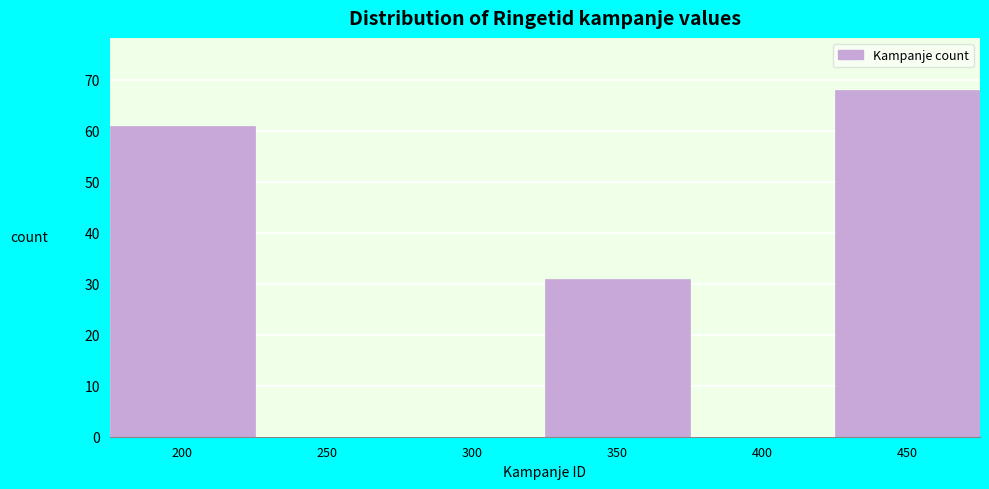

Reading left to right, what are all the values shown in this chart?

200=61	250=0	300=0	350=31	400=0	450=68